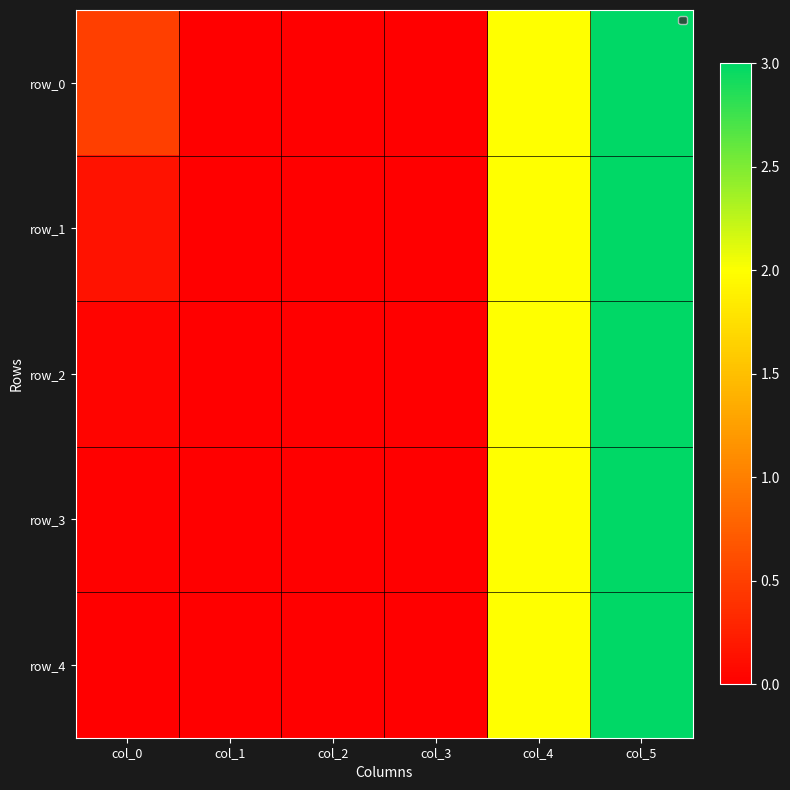

Between col_1 and col_2, which is larger?

col_1